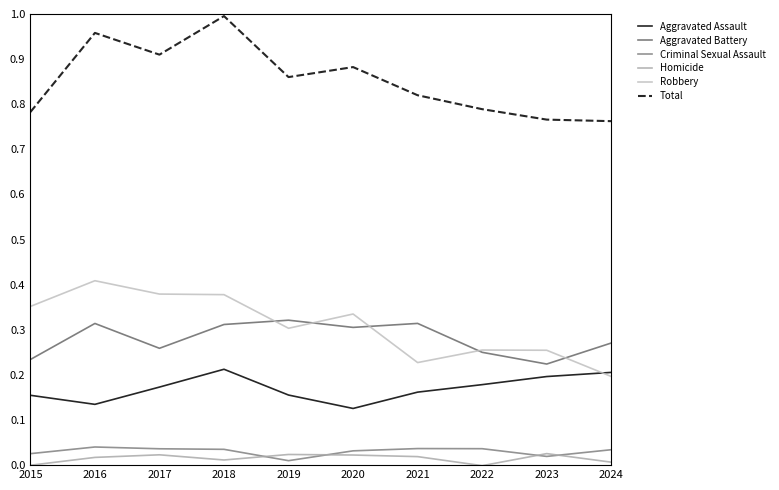

The value of Aggravated Assault at 2015 is 0.2. True or false?

True